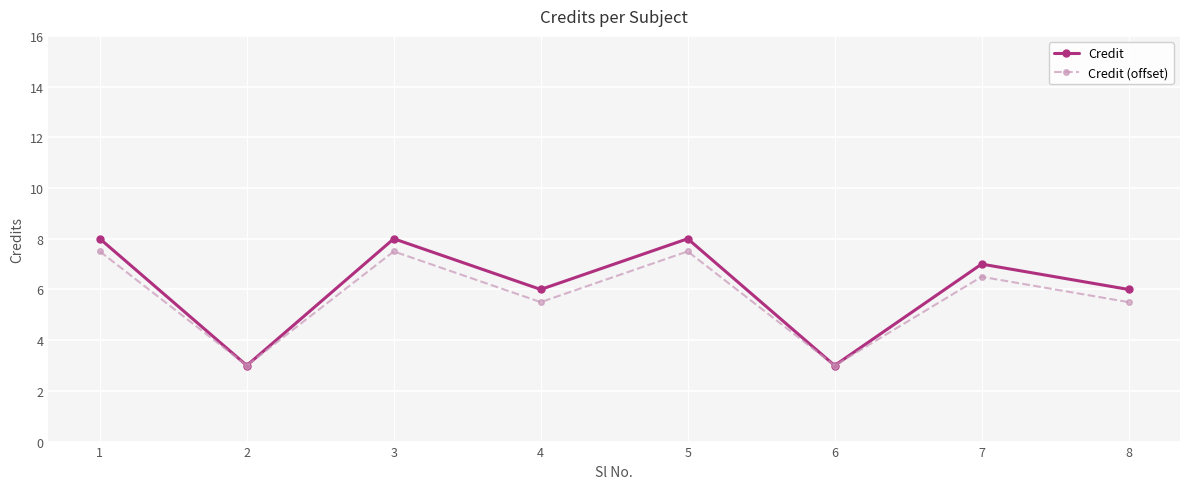

What is the highest value of the Credit (offset) series?

7.5